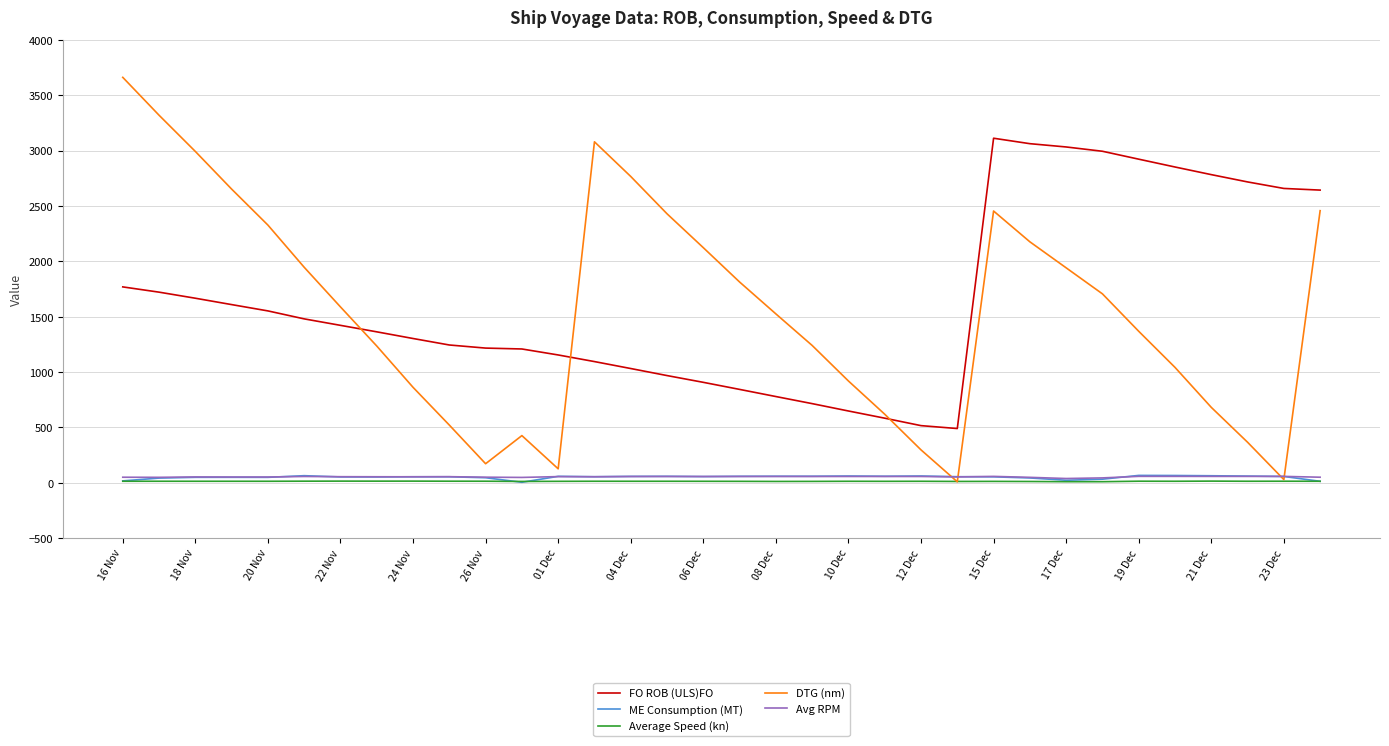

At how many categories does at least one series exceed 22?

34